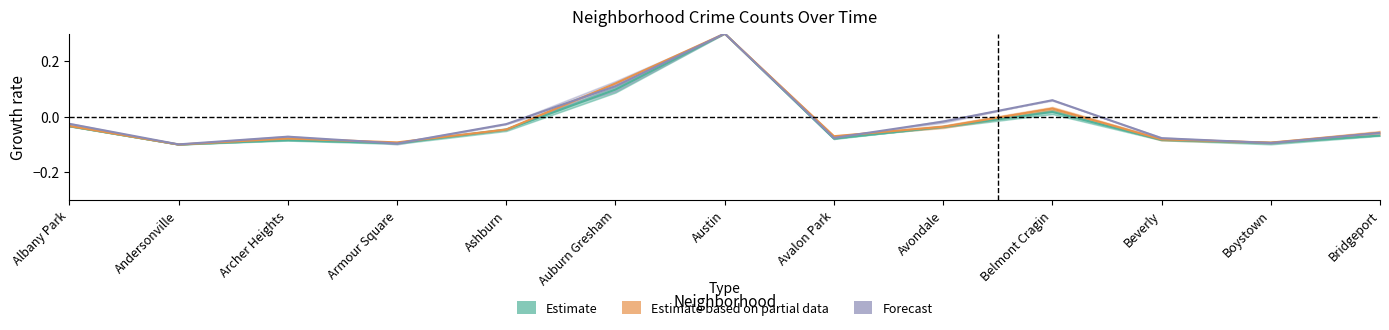

True or false: 2020 has a value of -0.1 at Armour Square.

False